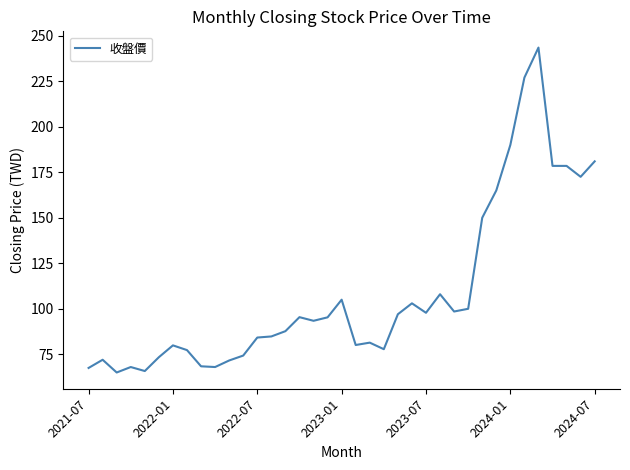

What is the difference between the maximum and minimum values?

178.5